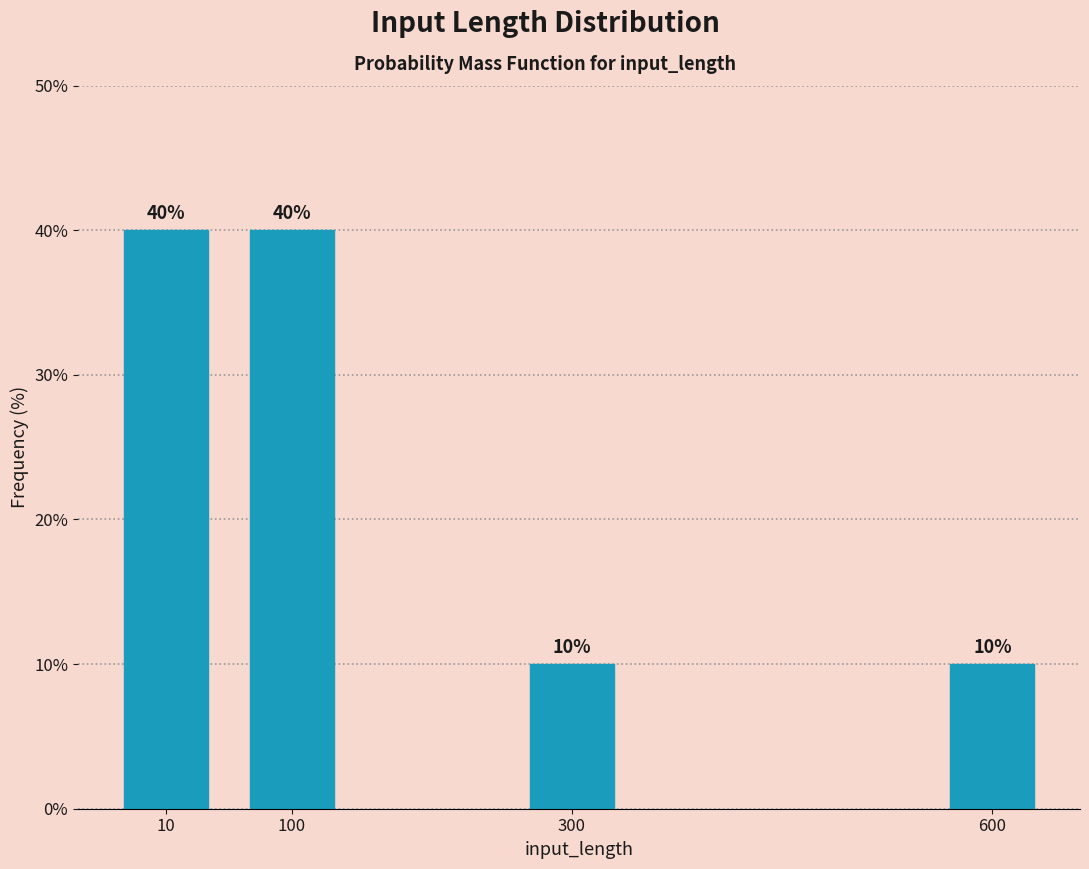

Reading left to right, transcribe all the data shown in this chart.

40	40	10	10